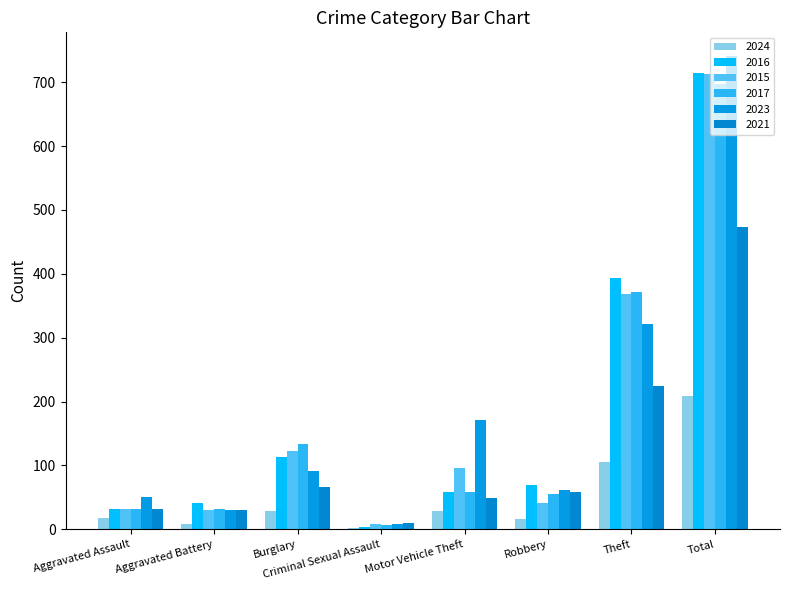

Reading left to right, transcribe all the data shown in this chart.

2024: Aggravated Assault=18	Aggravated Battery=9	Burglary=28	Criminal Sexual Assault=2	Motor Vehicle Theft=28	Robbery=17	Theft=106	Total=208
2016: Aggravated Assault=32	Aggravated Battery=41	Burglary=113	Criminal Sexual Assault=3	Motor Vehicle Theft=59	Robbery=69	Theft=394	Total=714
2015: Aggravated Assault=32	Aggravated Battery=31	Burglary=123	Criminal Sexual Assault=9	Motor Vehicle Theft=96	Robbery=41	Theft=369	Total=713
2017: Aggravated Assault=32	Aggravated Battery=32	Burglary=133	Criminal Sexual Assault=7	Motor Vehicle Theft=59	Robbery=55	Theft=372	Total=697
2023: Aggravated Assault=50	Aggravated Battery=30	Burglary=91	Criminal Sexual Assault=9	Motor Vehicle Theft=171	Robbery=61	Theft=321	Total=741
2021: Aggravated Assault=32	Aggravated Battery=31	Burglary=67	Criminal Sexual Assault=10	Motor Vehicle Theft=49	Robbery=59	Theft=224	Total=474